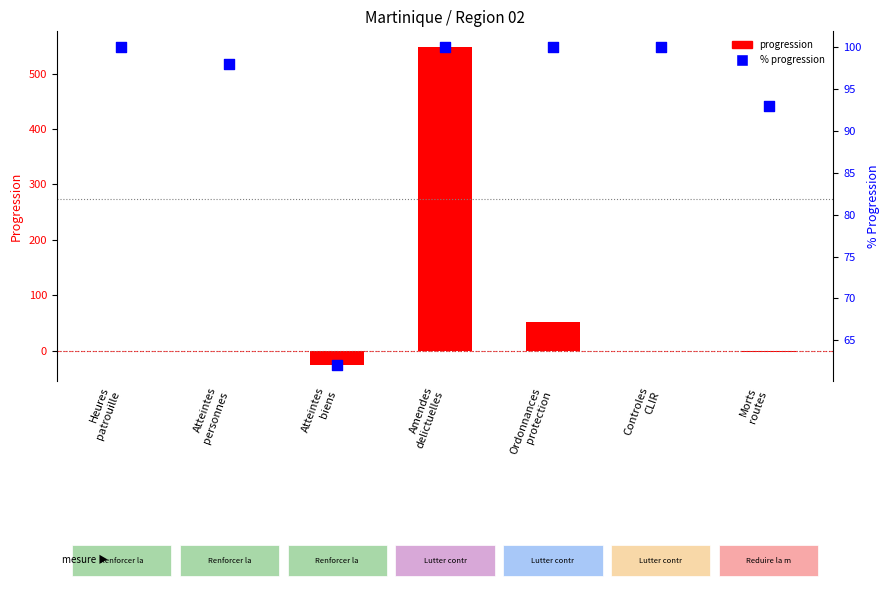

Is the value of pourcentage progression at Atteintes
personnes greater than the value of progression at Ordonnances
protection?

Yes